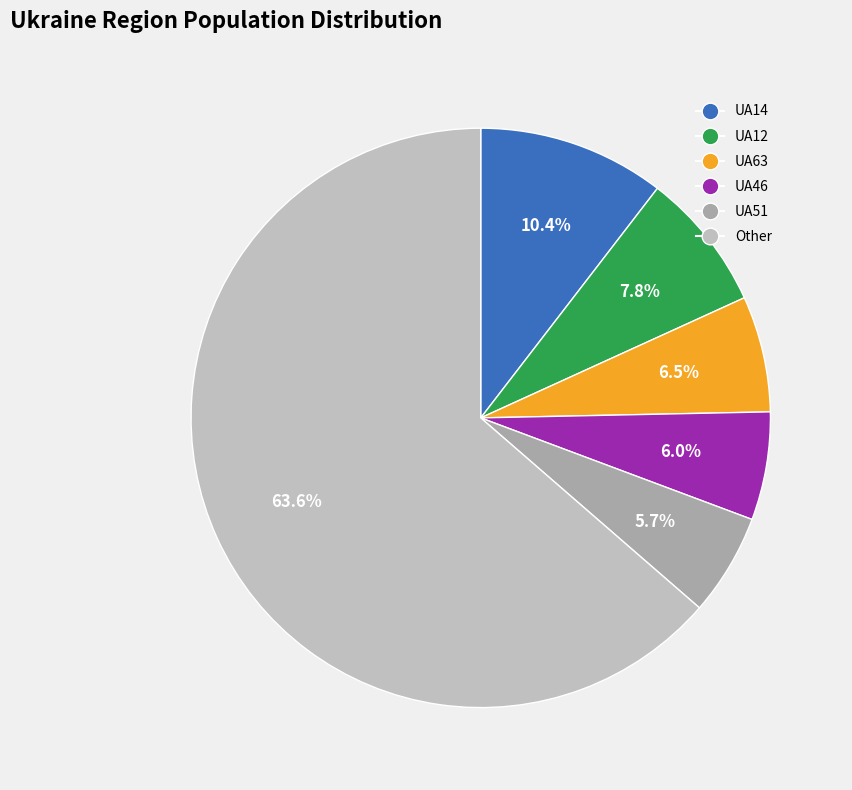

Which category has the biggest portion of the pie?

Other